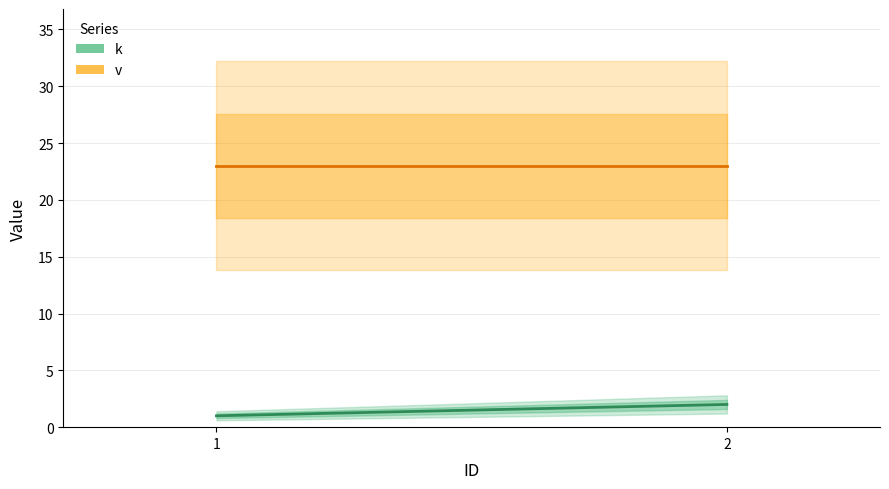

True or false: k has a value of 1 at 2.

False